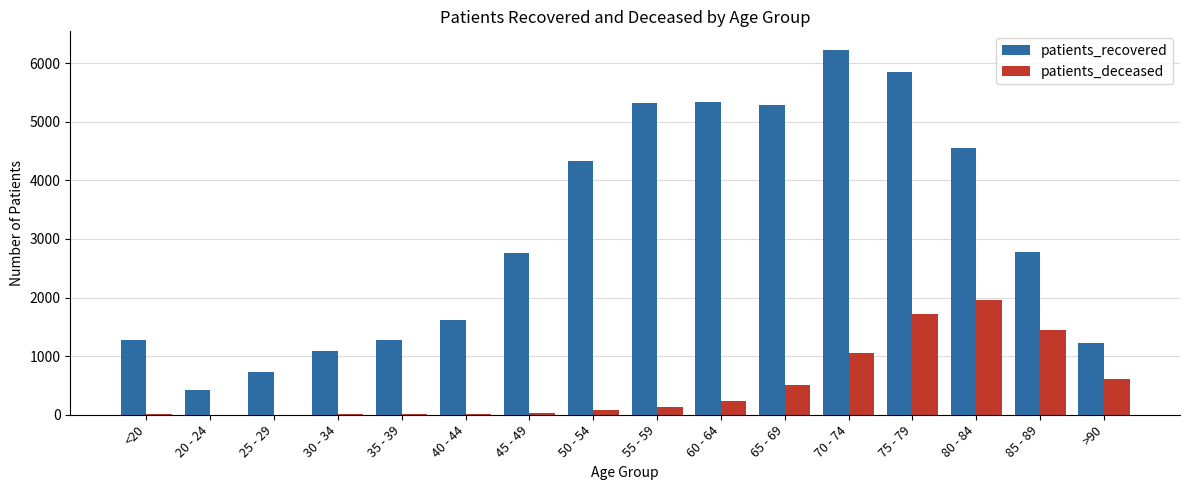

What is the spread (max minus min) of values at 25 - 29?

723